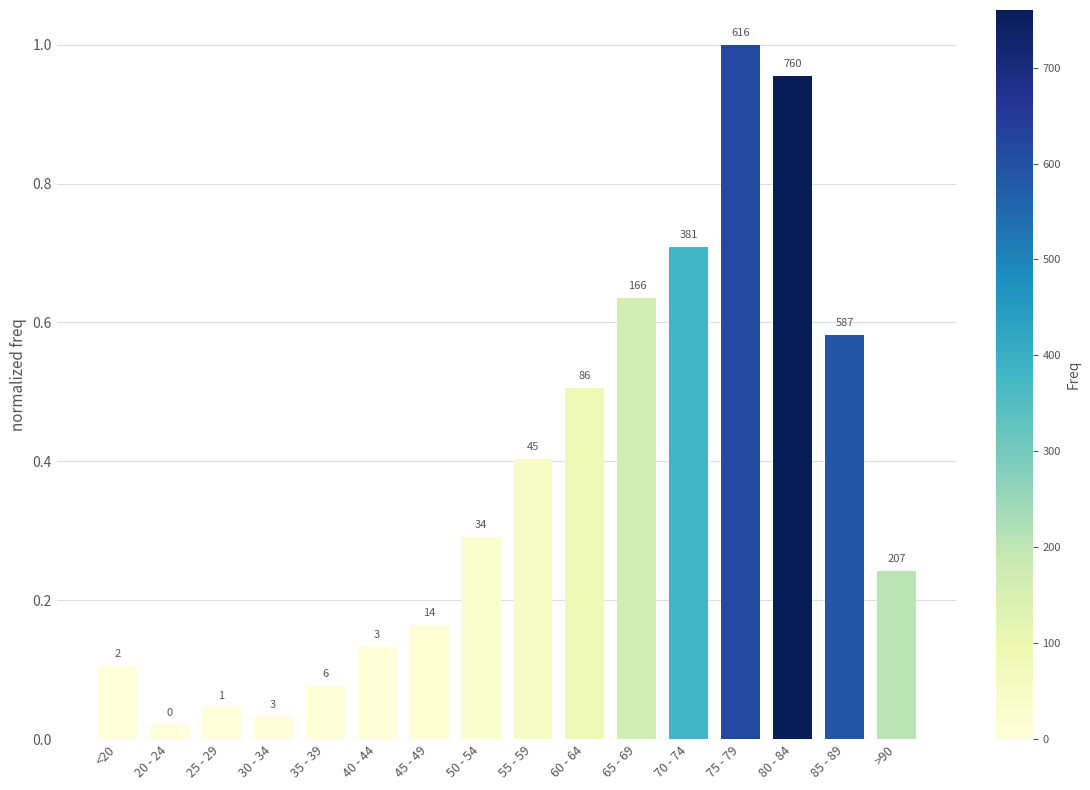

What is the label of the 8th bar from the left?

50 - 54